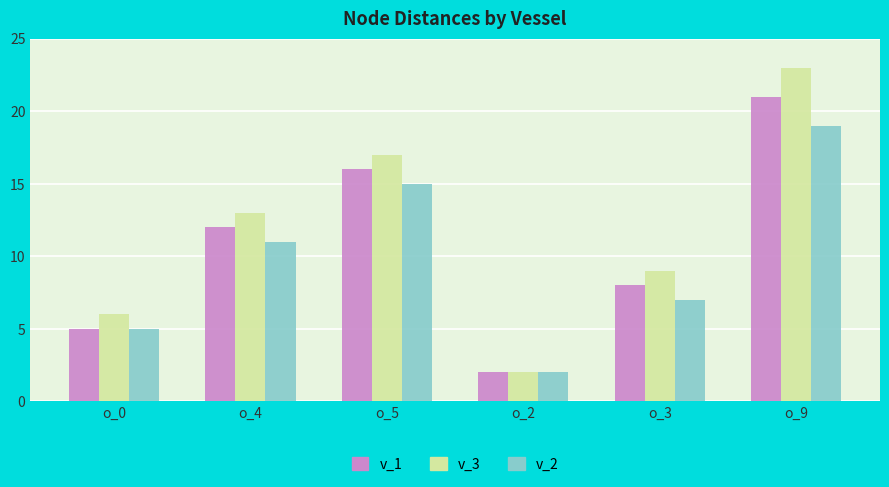

At which label does v_3 reach its minimum?

o_2